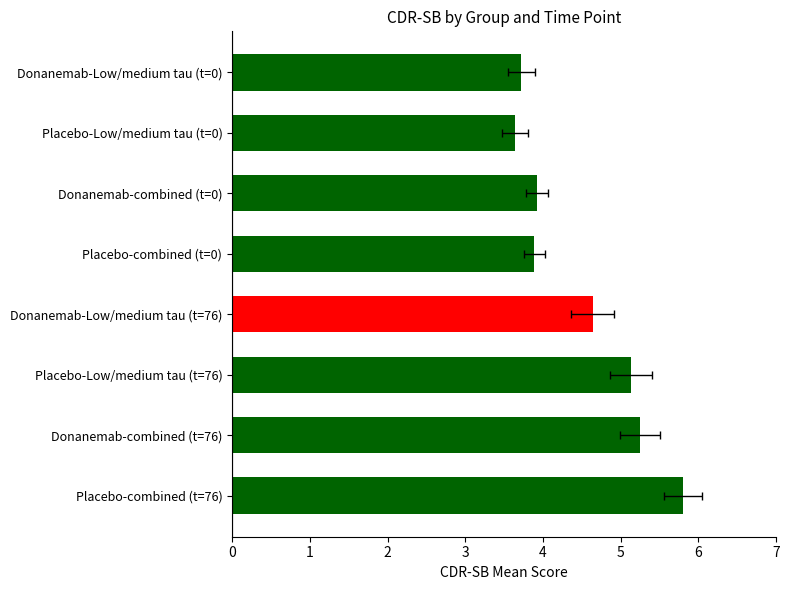

What is the average value?

4.5